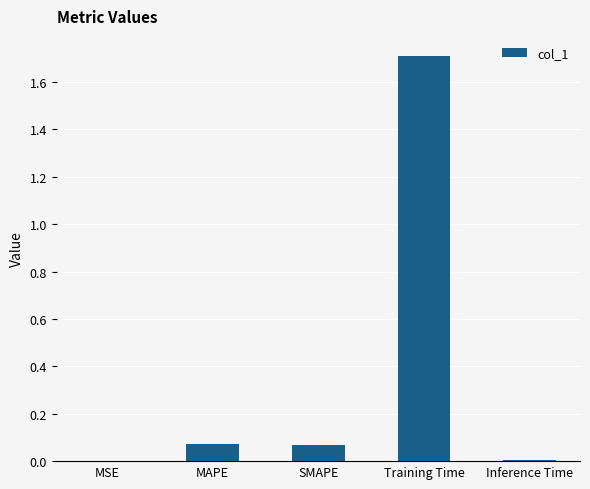

The chart shows a value of 0.0 at Inference Time. True or false?

True